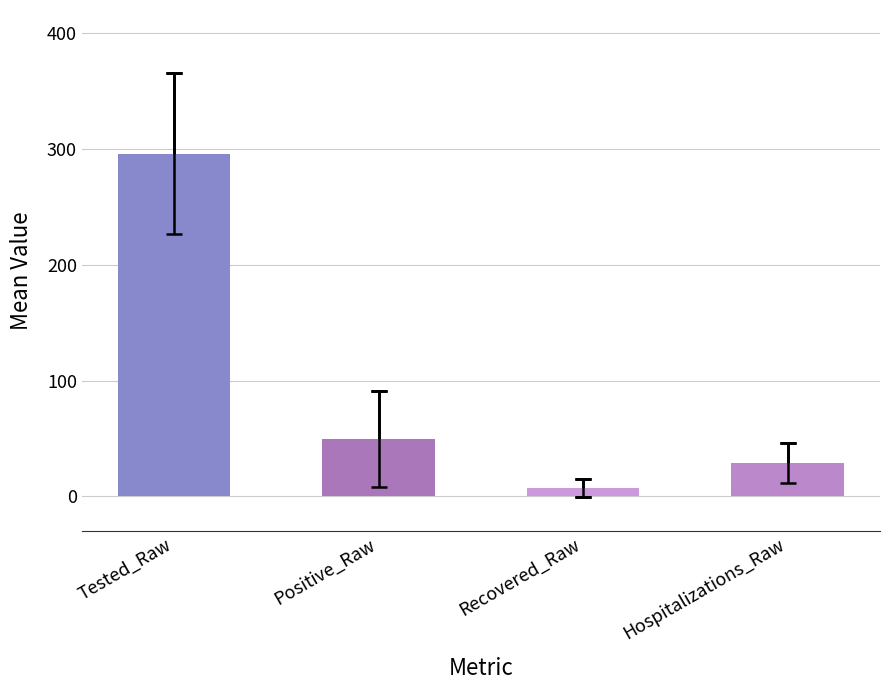

The chart shows a value of 71.1 at Tested_Raw. True or false?

False